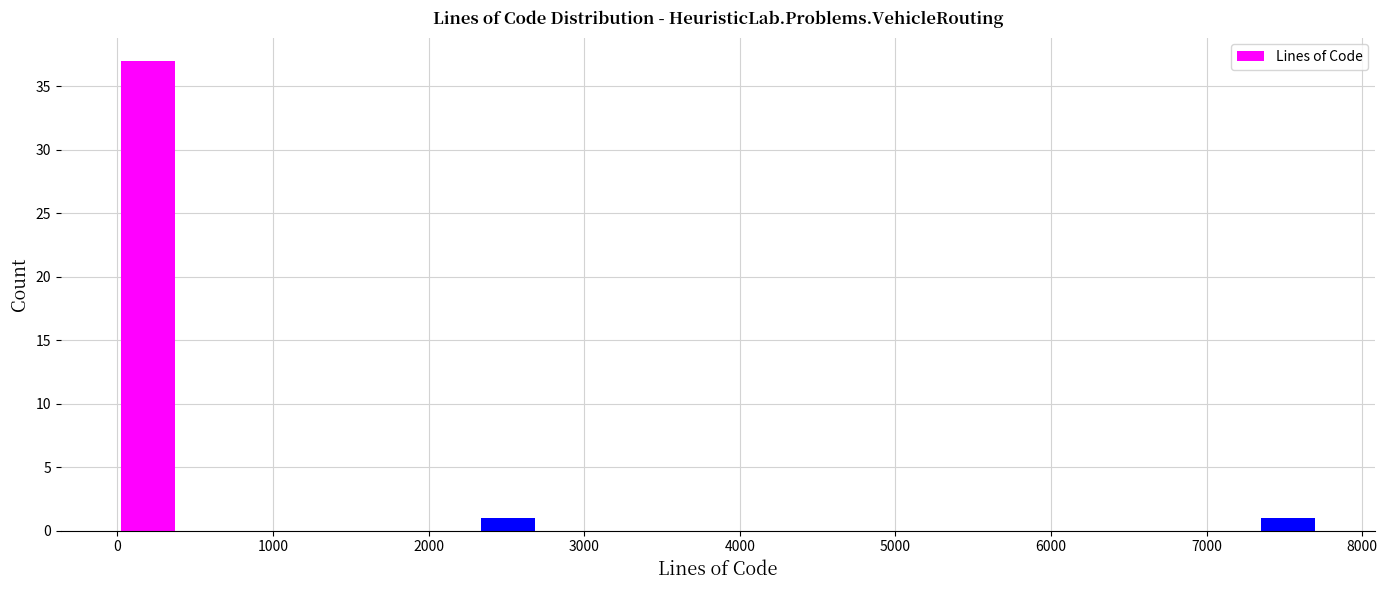

Read against the x-axis, roughly where is the centre of the tallest bar?

200